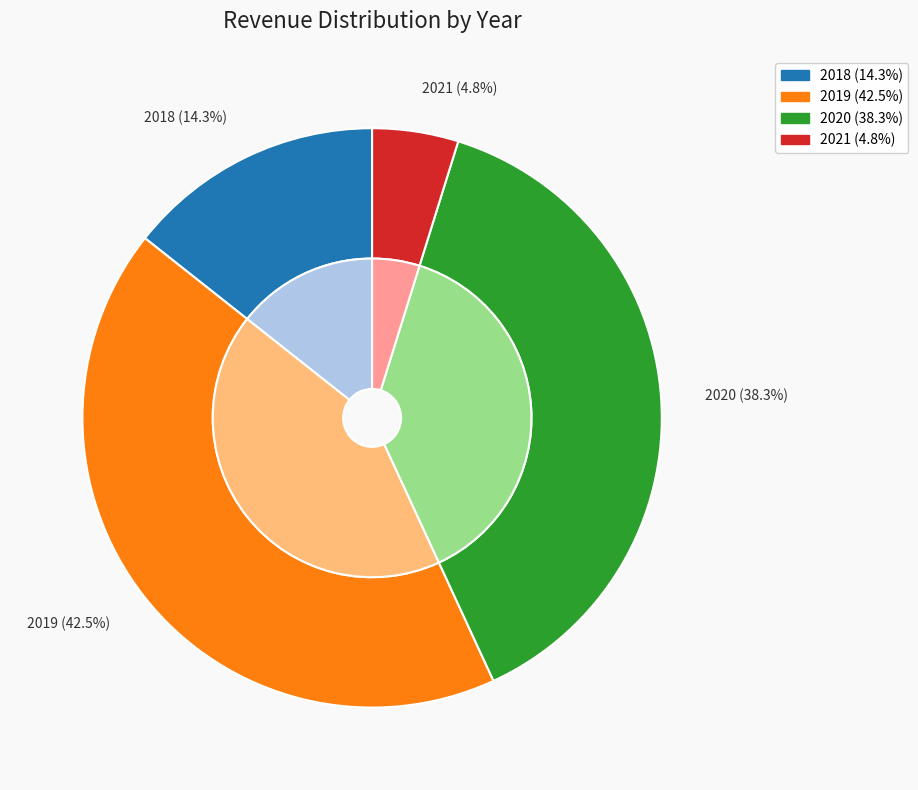

True or false: 2021 accounts for 12% of the total.

False